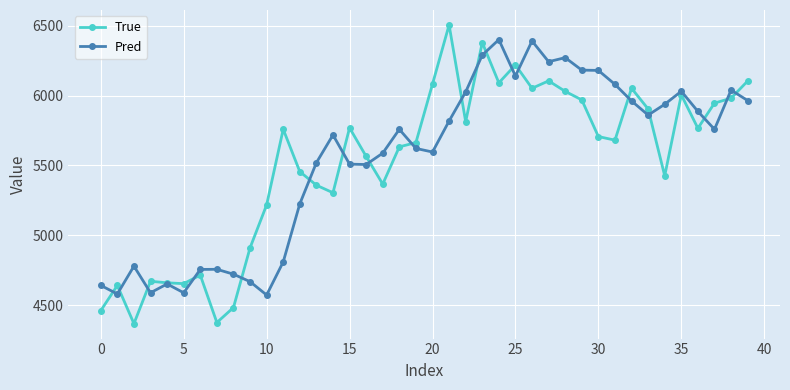

What is the maximum value shown in the chart?

6505.0